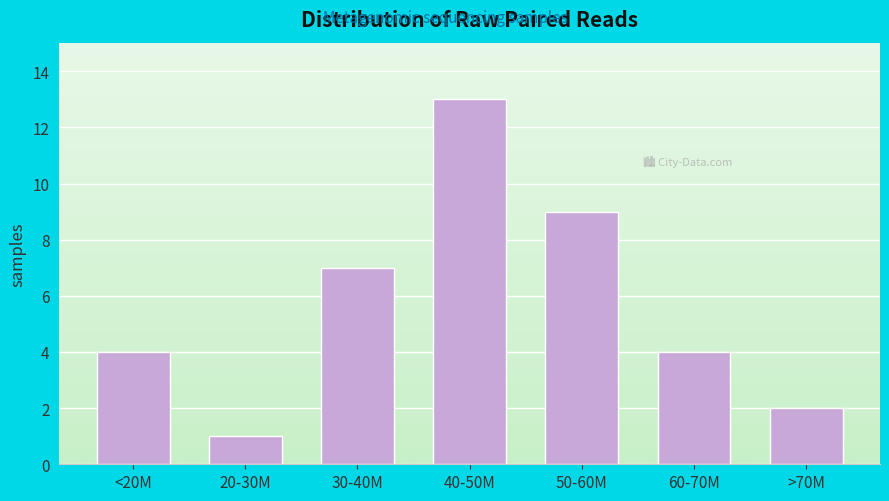

Reading left to right, transcribe all the data shown in this chart.

4	1	7	13	9	4	2